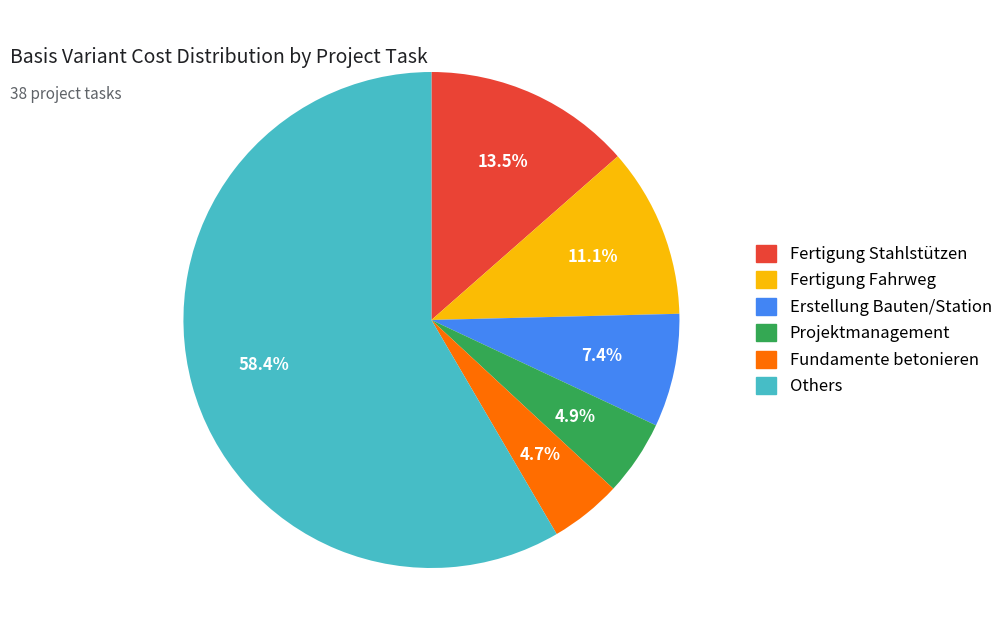

Is there any slice that represents more than half of the pie?

Yes